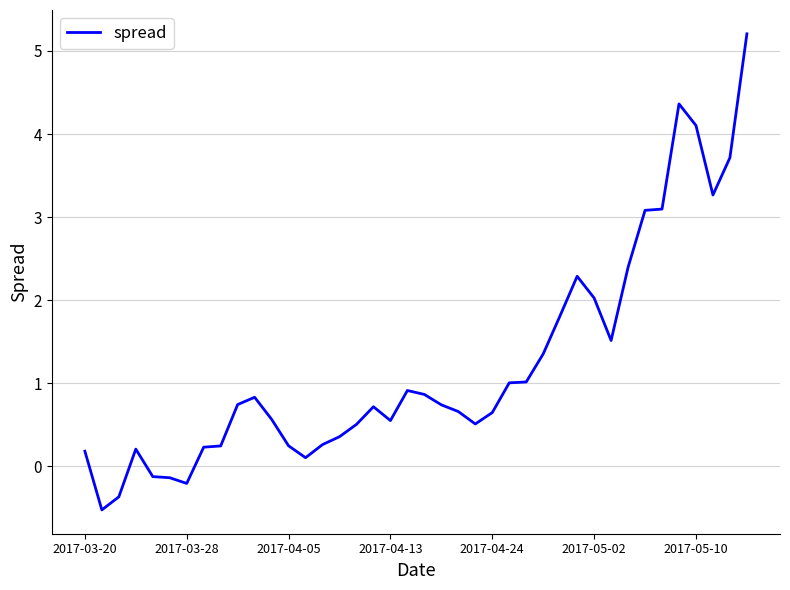

How many positive values are there?

35